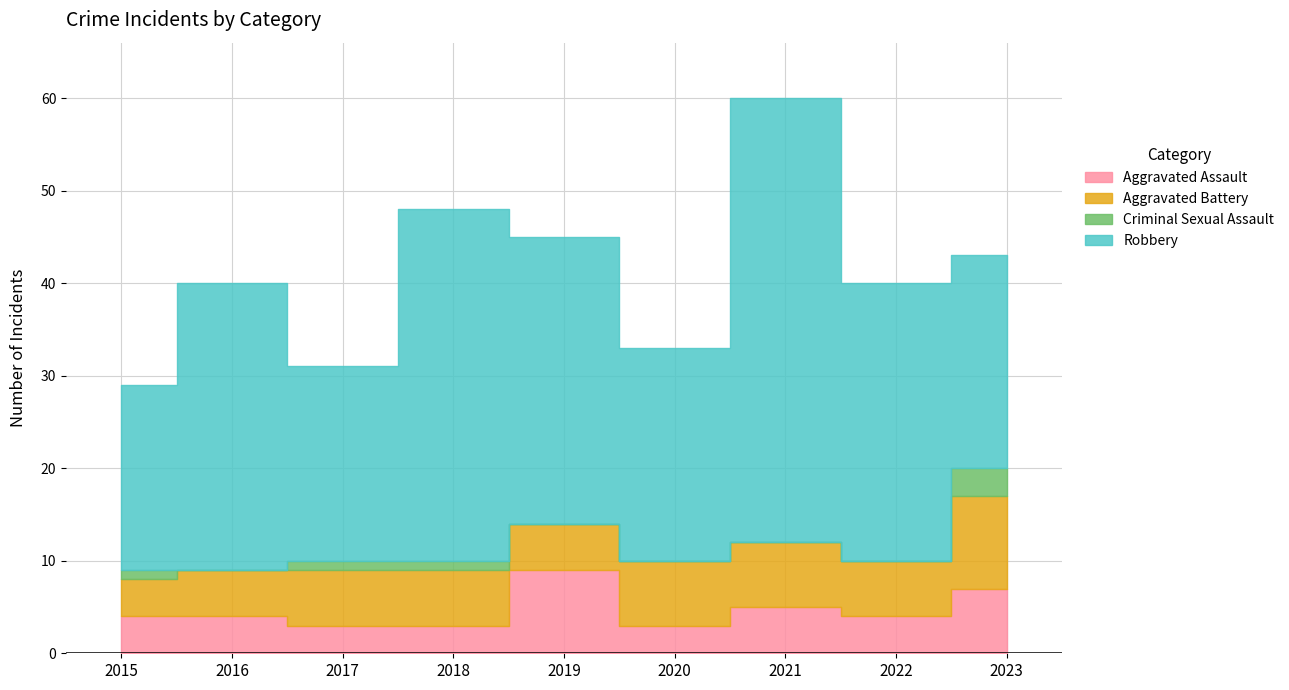

How many values in the Aggravated Assault series are below 4?

3